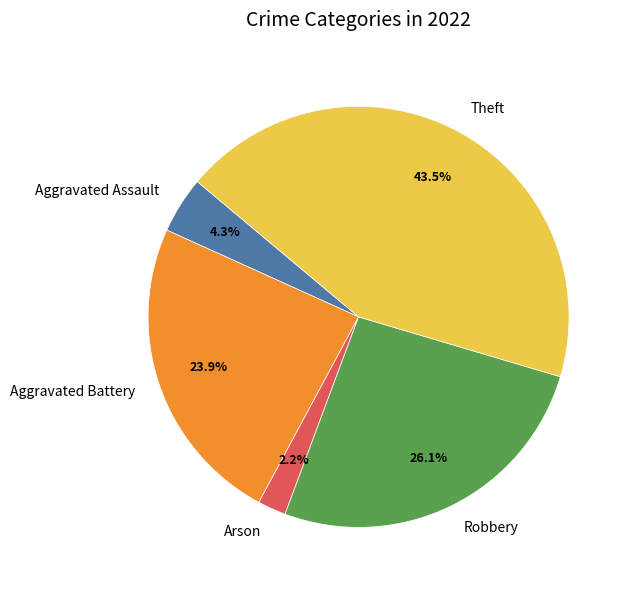

Does Theft represent more than half of the total?

No